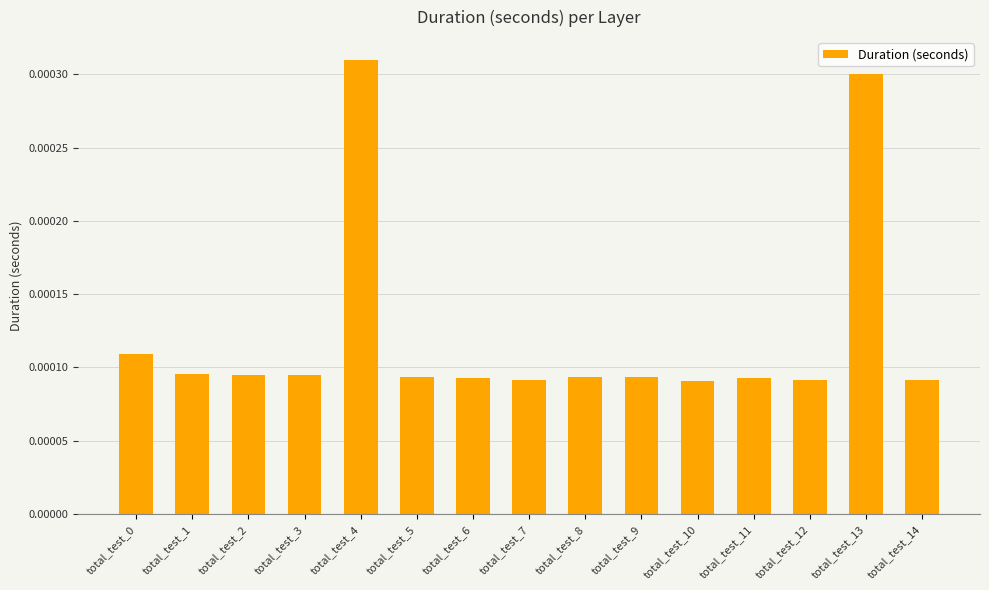

Count the values in the range 0 to 1.

15